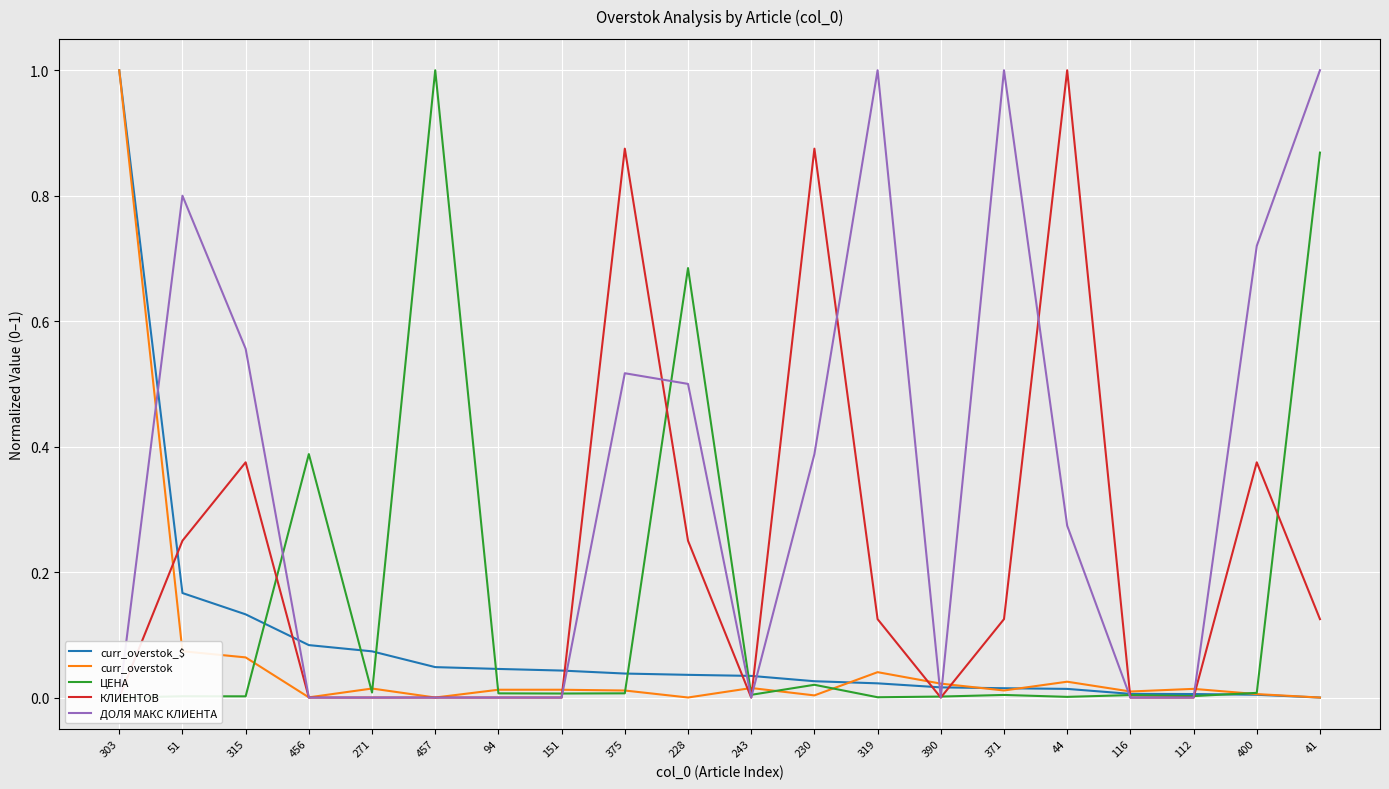

Which category has the highest value in the ЦЕНА series?

457